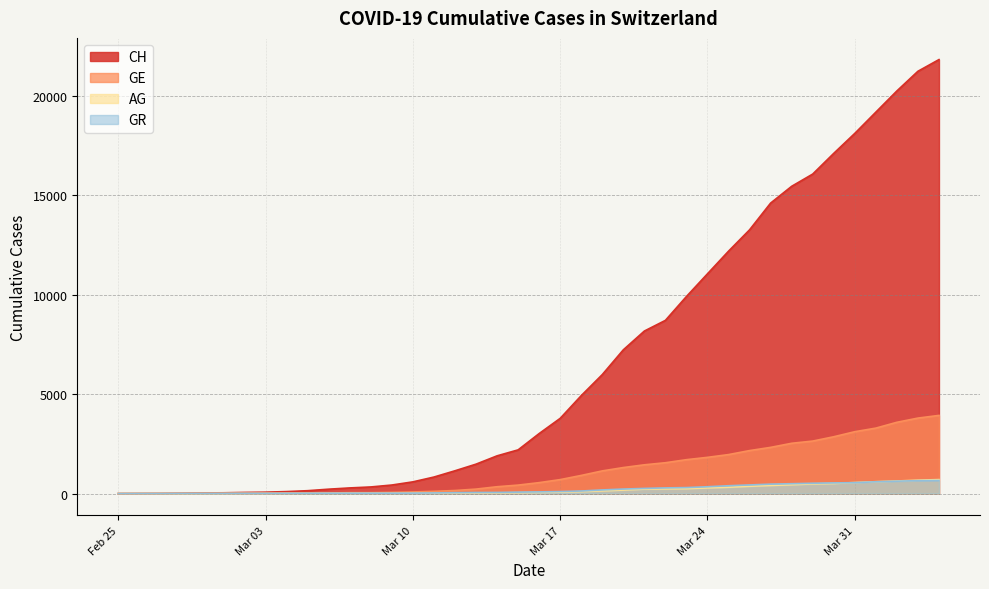

Which series has the largest total across all categories?

CH